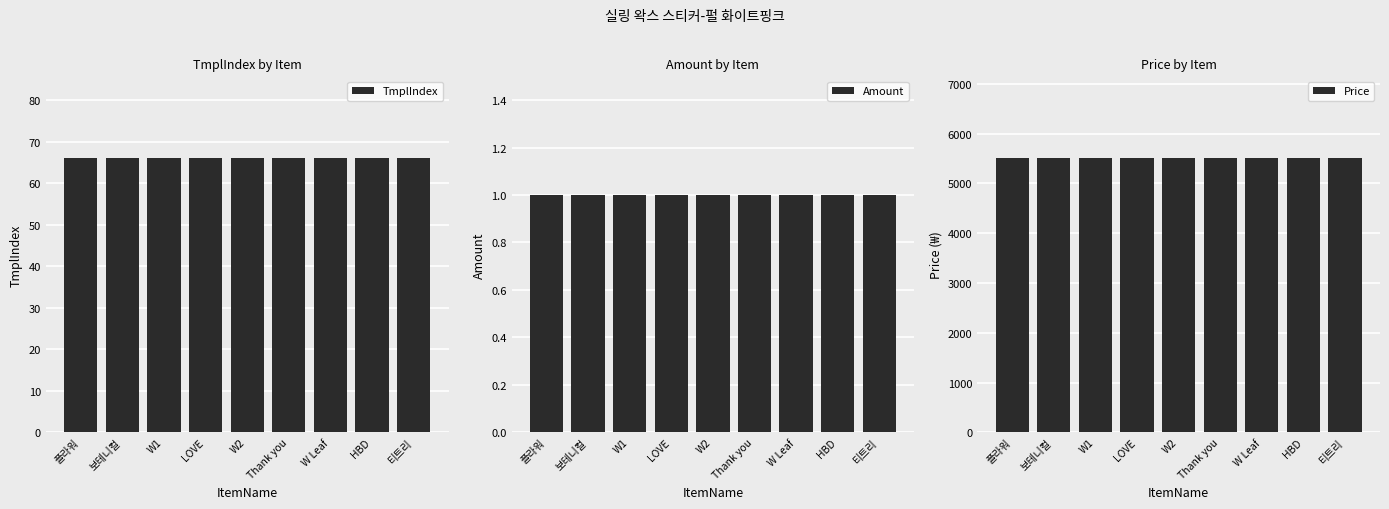

List the labels in order of Amount value, smallest first.

플라워, 보테니컬, W1, LOVE, W2, Thank you, W Leaf, HBD, 티트리